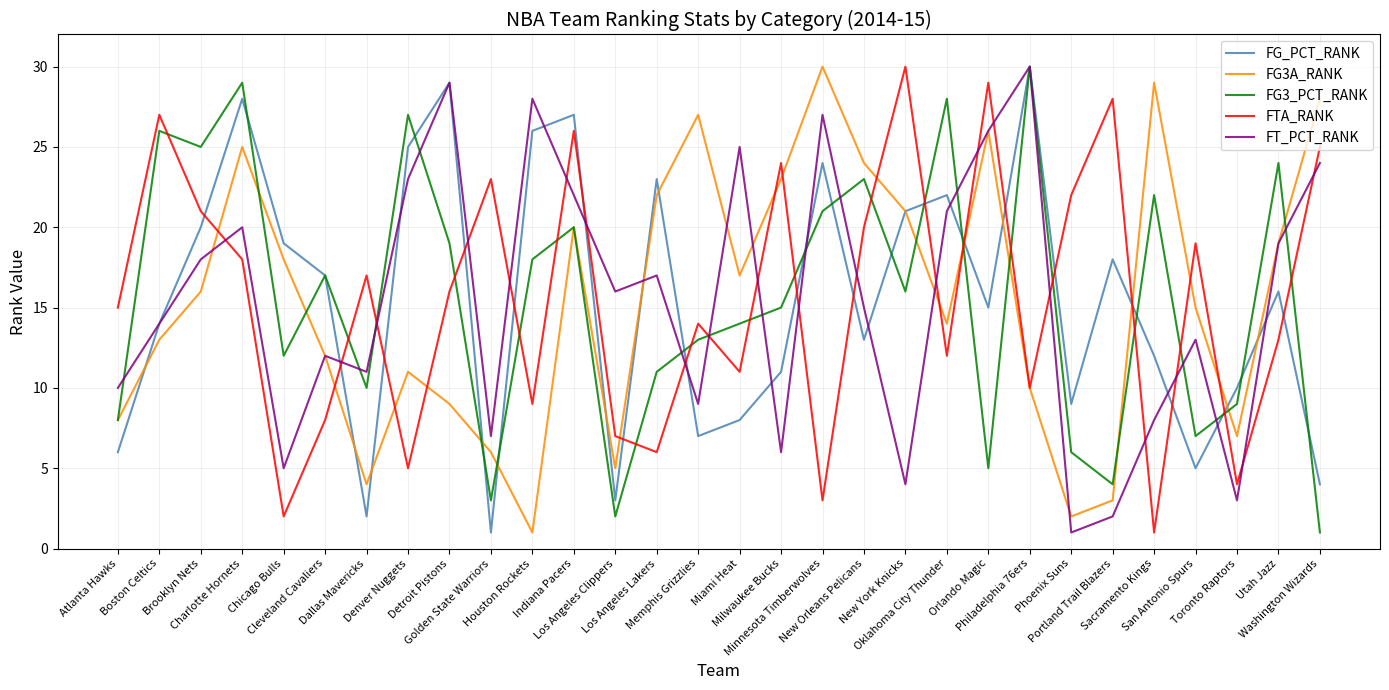

Where is the first local minimum for FG_PCT_RANK?

Dallas Mavericks